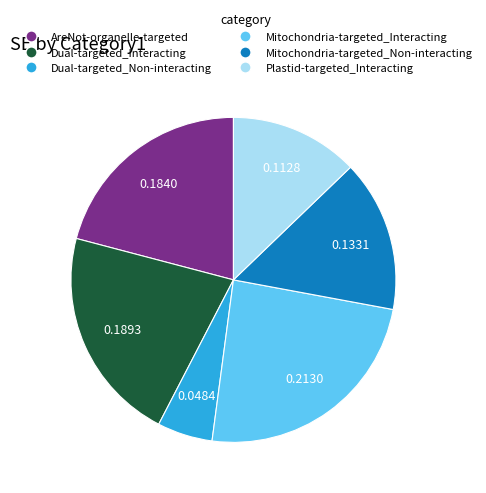

Is it true that AreNot-organelle-targeted is 21% of the pie?

True